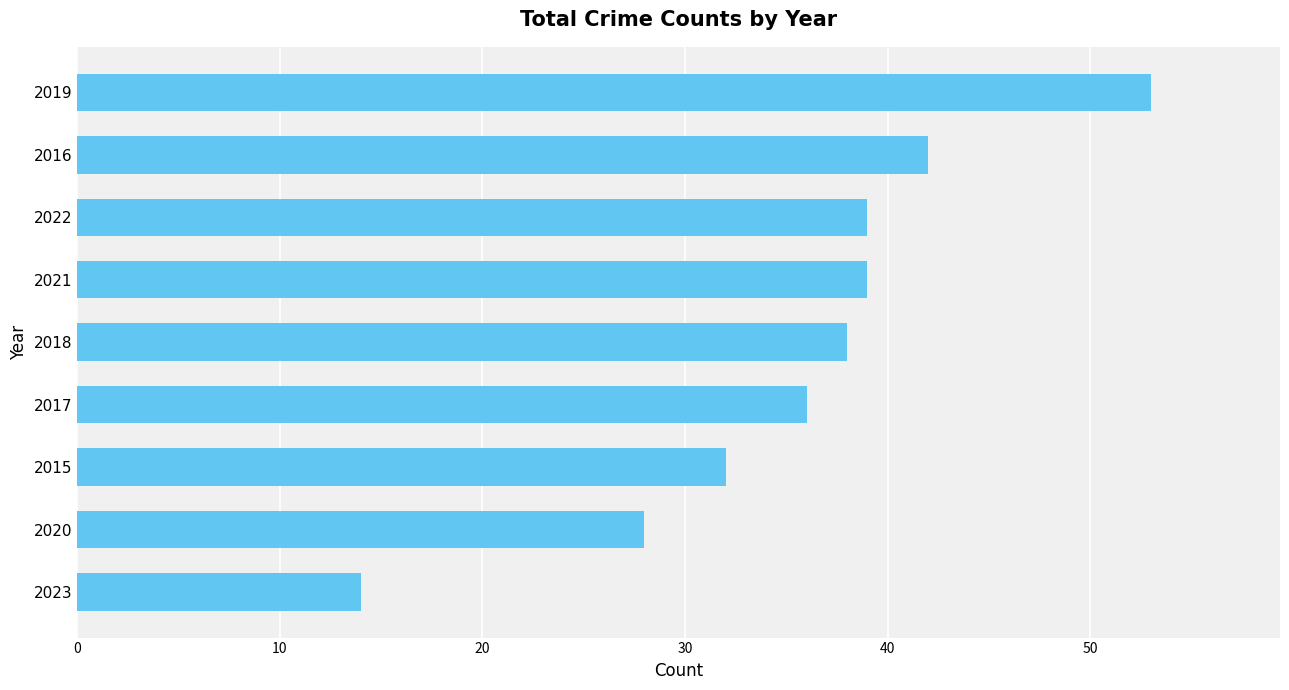

Does the chart contain any negative values?

No